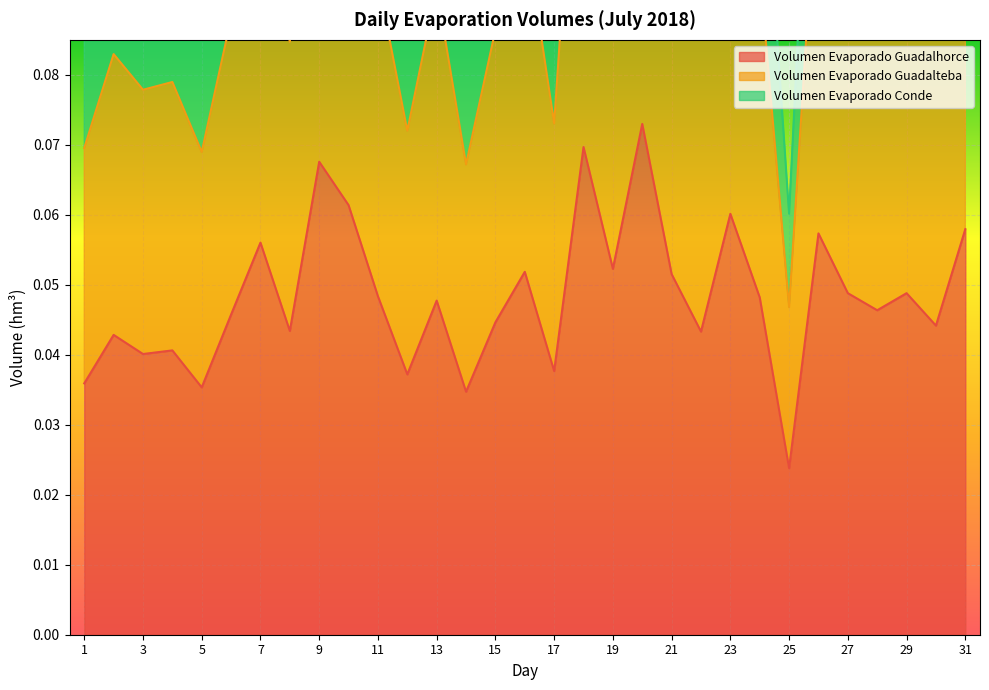

What is the approximate value of Volumen_evaporado_guadalteba at 5?

0.1